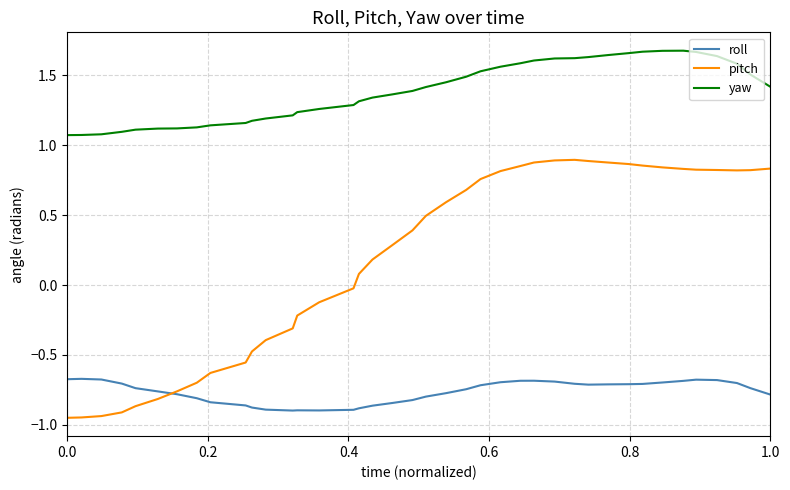

How many categories are shown in the chart?

40